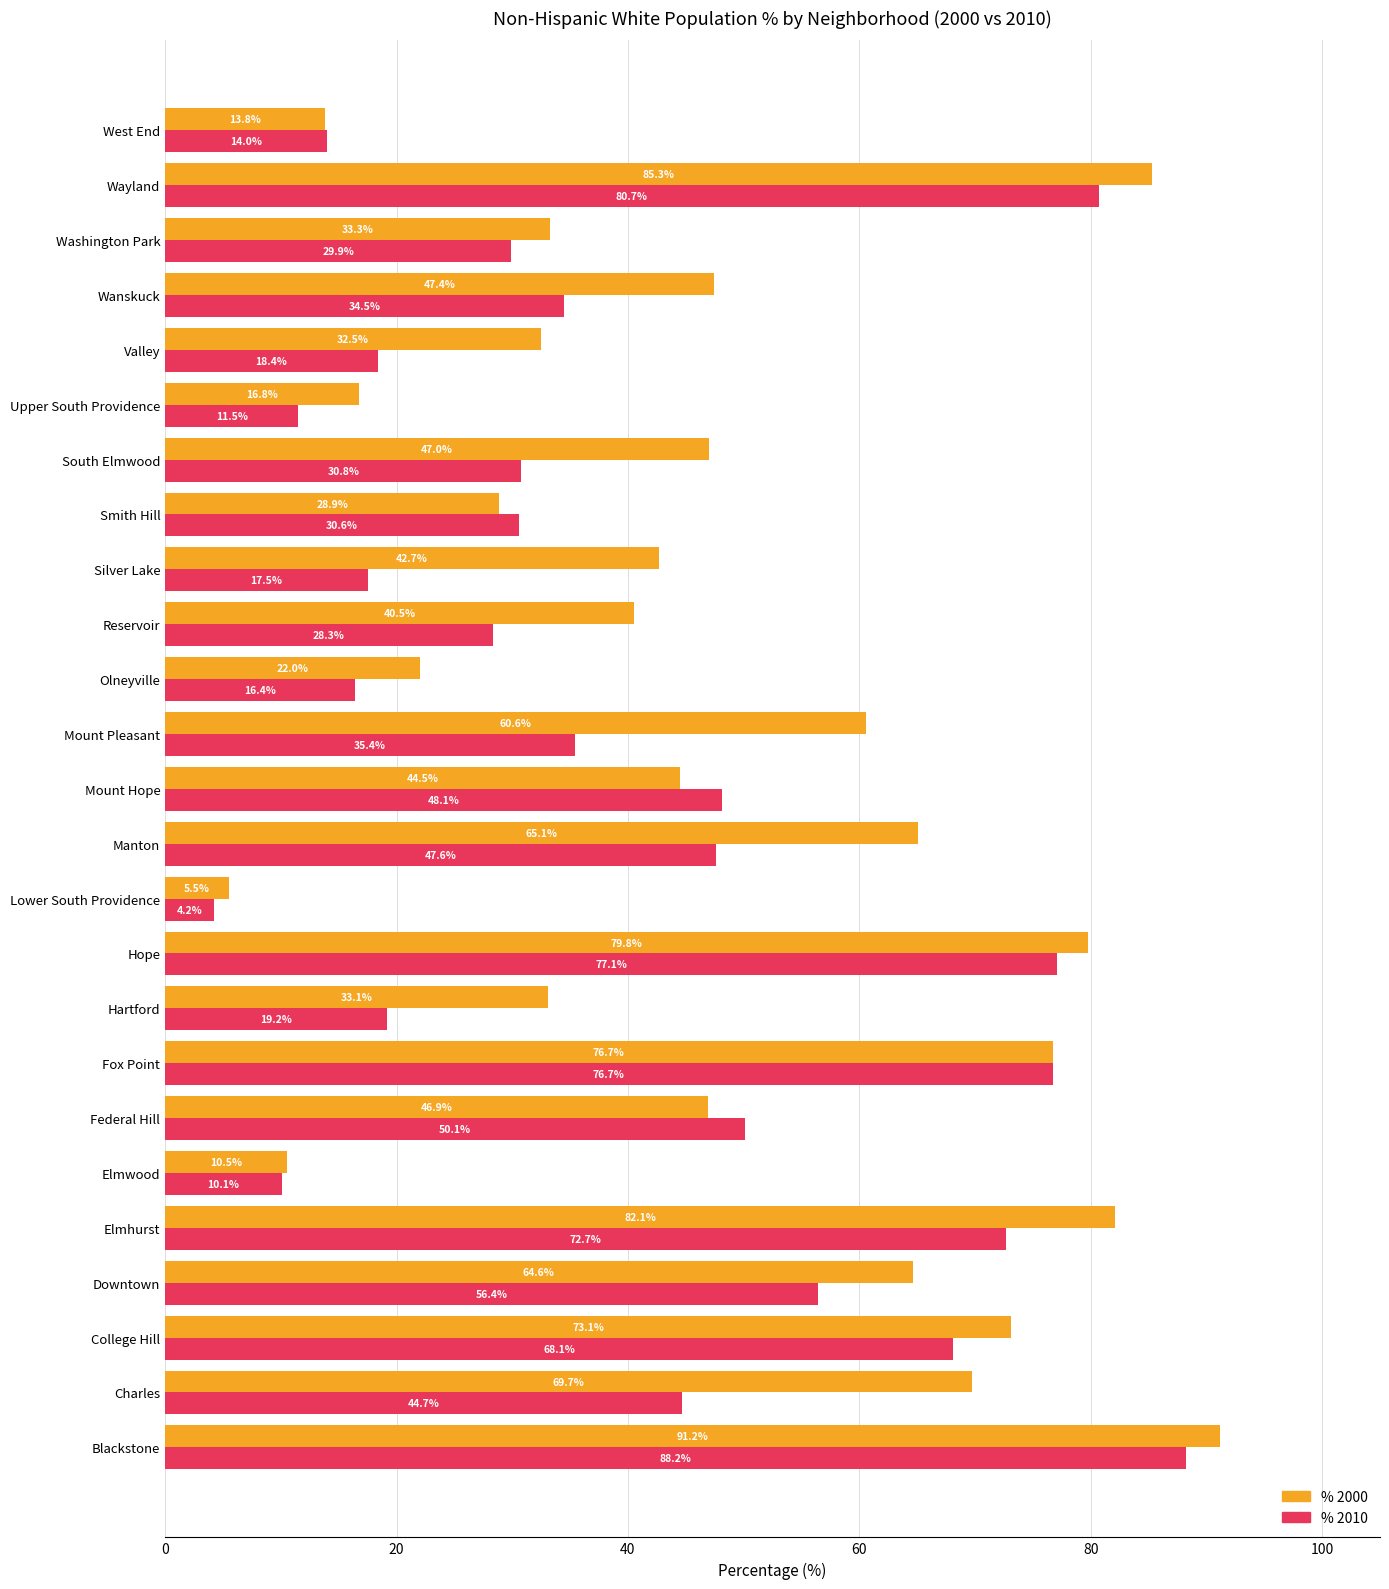

At how many categories does at least one series exceed 78?

4